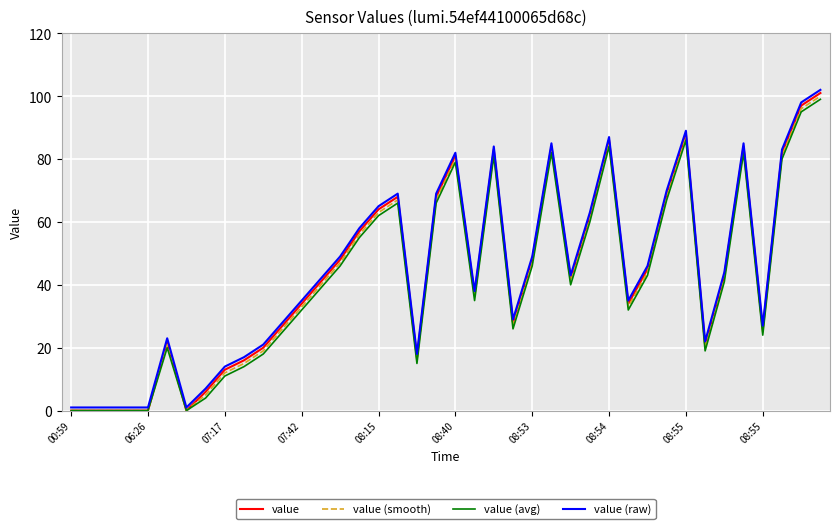

True or false: value (raw) and value (avg) cross at least once.

False